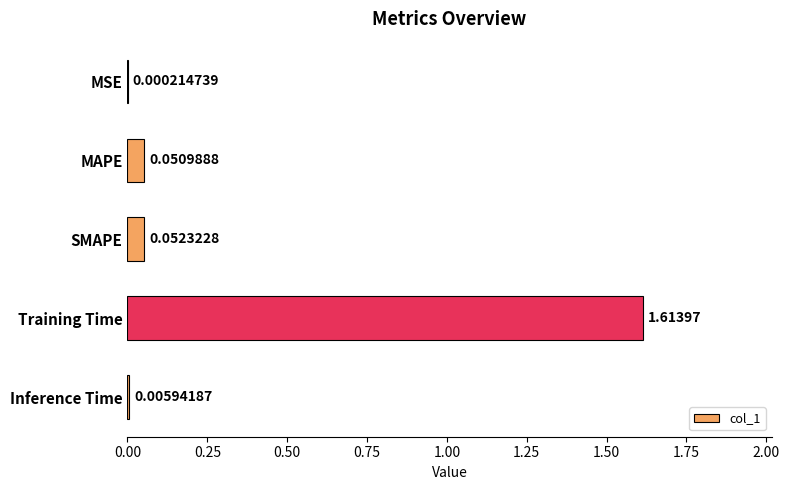

At which category does the chart reach its peak across all series?

Training Time